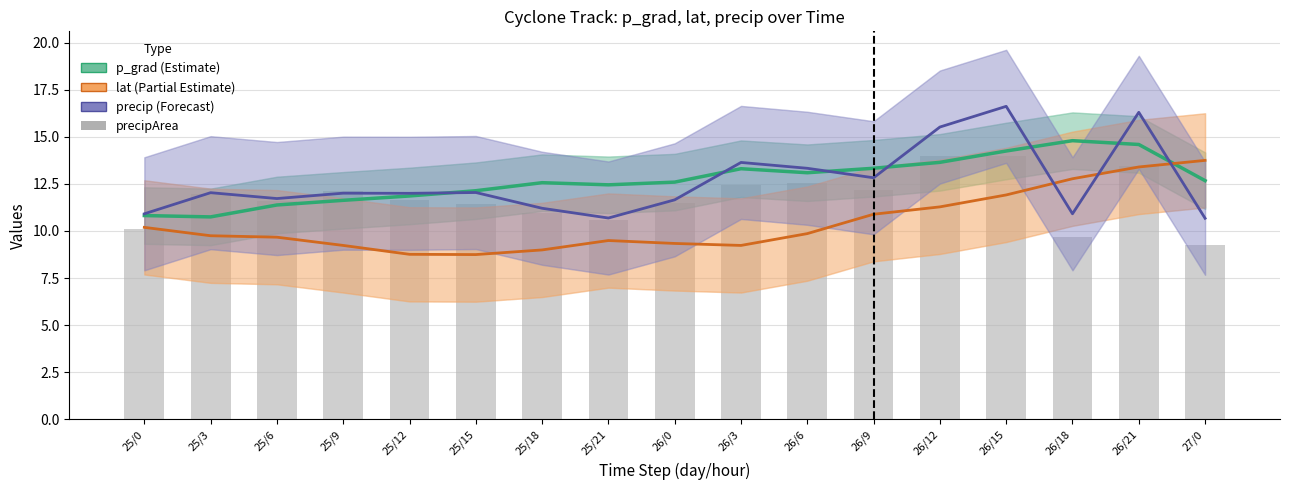

What is the difference between the maximum and minimum values in the precip (Forecast) series?

5.9